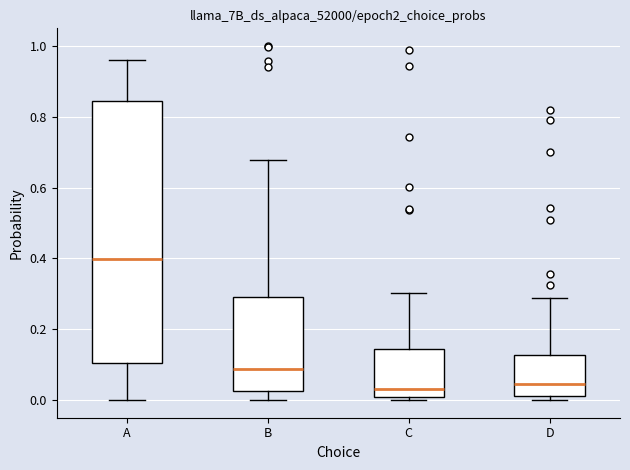

Reading left to right, transcribe this box plot: for each box, give where its median line is, the range the box spans, and where its two whiskers end, as read against the y-axis. The values are not printed on the chart, so give them approximately, as read against the axis.

A: median 0.40, box 0.10 to 0.84, whiskers 0.00 to 0.96
B: median 0.08, box 0.02 to 0.30, whiskers 0.00 to 0.68
C: median 0.04, box 0.00 to 0.14, whiskers 0.00 (just below the box's lower edge) to 0.30
D: median 0.04, box 0.02 to 0.12, whiskers 0.00 to 0.28